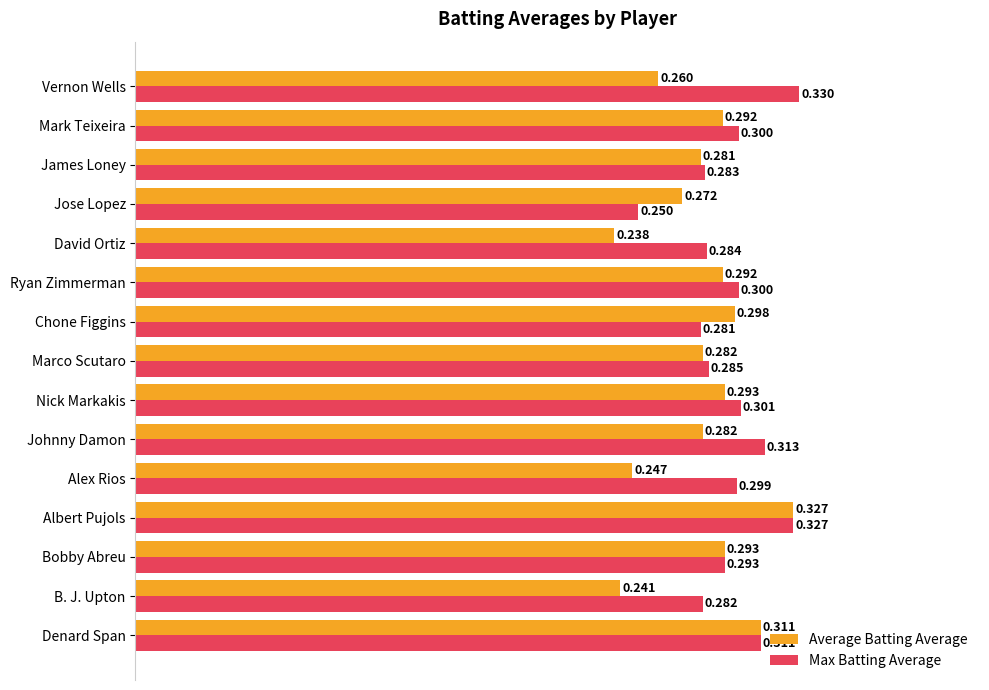

At which label does Average Batting Average reach its peak?

Albert Pujols